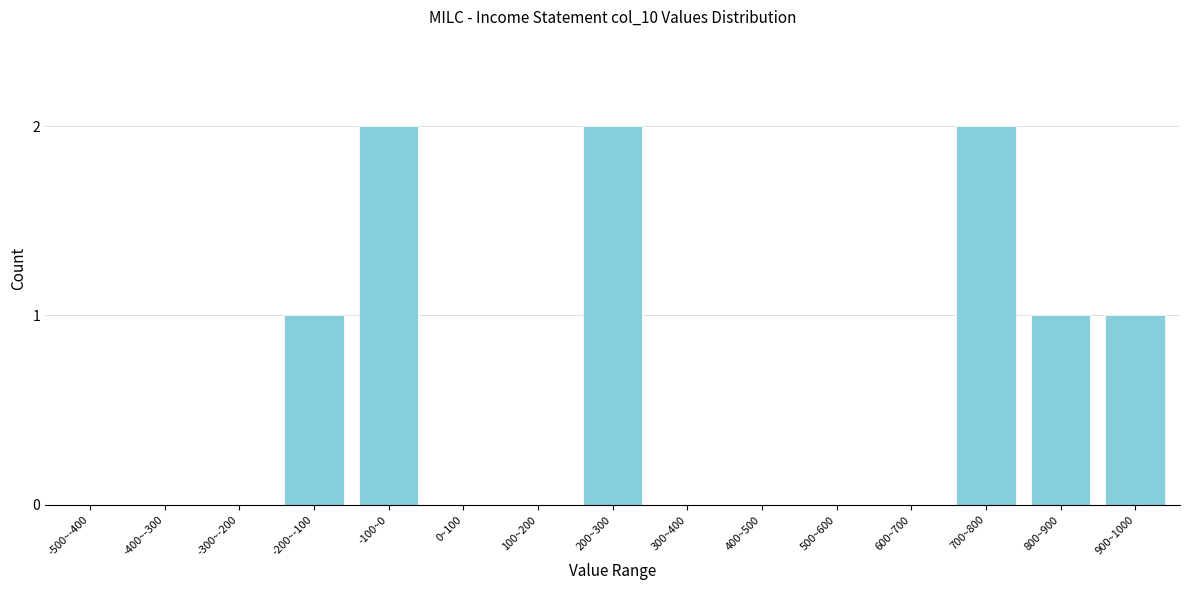

Reading left to right, what are all the values shown in this chart?

-500~-400=0	-400~-300=0	-300~-200=0	-200~-100=1	-100~0=2	0~100=0	100~200=0	200~300=2	300~400=0	400~500=0	500~600=0	600~700=0	700~800=2	800~900=1	900~1000=1